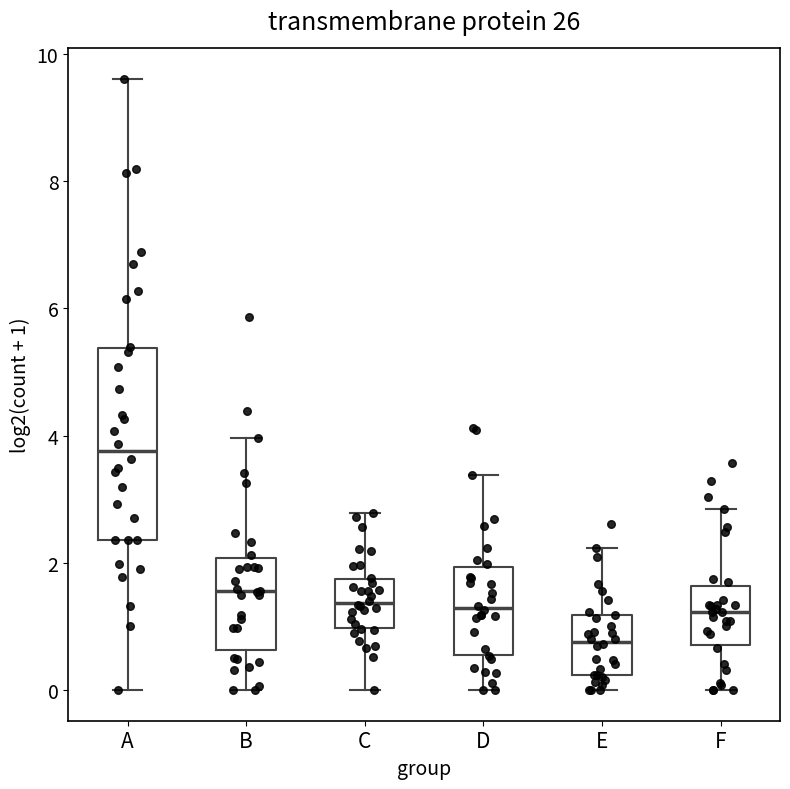

Where does the upper whisker of the box for A end on the y-axis? The values are not printed on the chart, so give them approximately, as read against the axis.

9.6